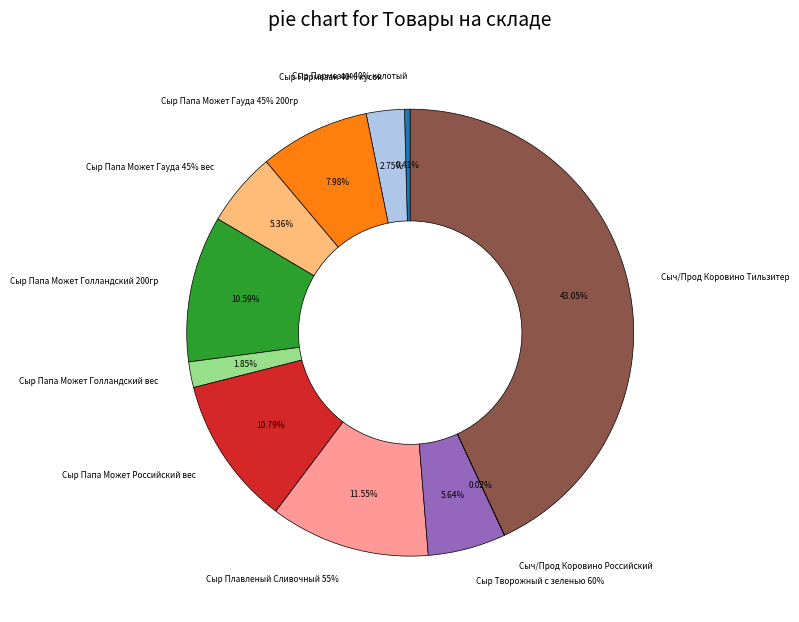

True or false: Сыр Папа Может Российский вес accounts for 11% of the total.

True